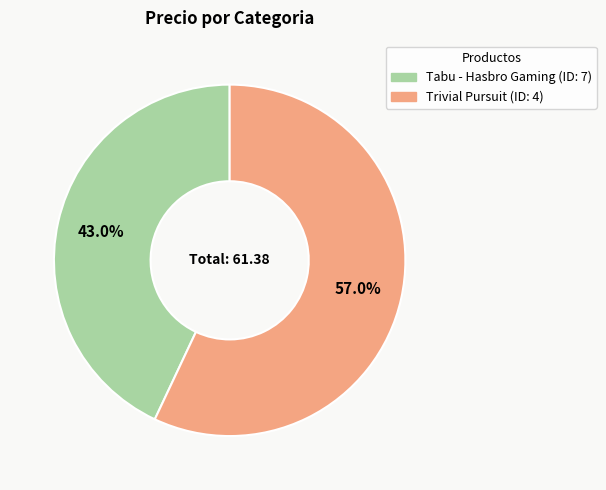

Is there a majority slice in this chart?

Yes